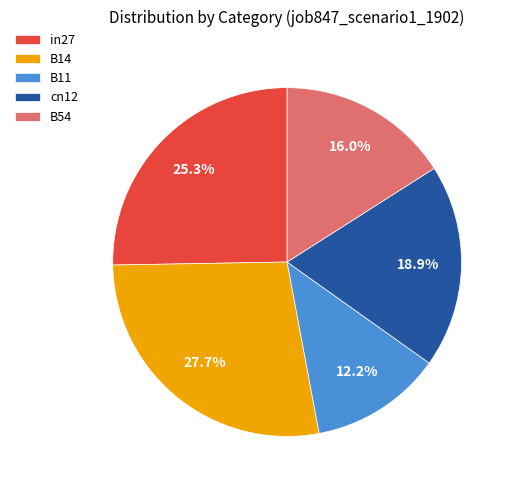

How many segments does this pie chart have?

5